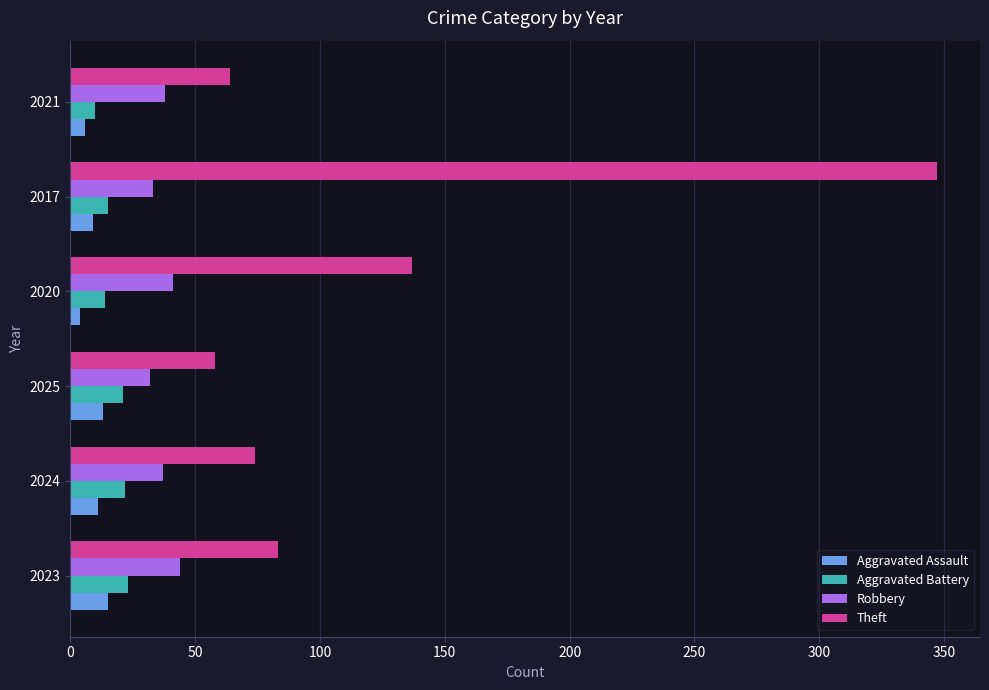

At which label is Theft closest to 202?

2020